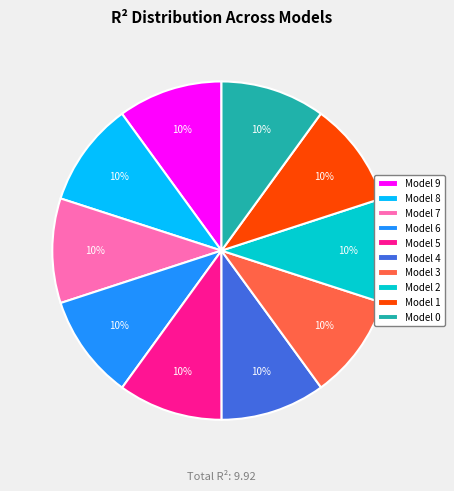

To the nearest percent, what is the average slice percentage?

10%